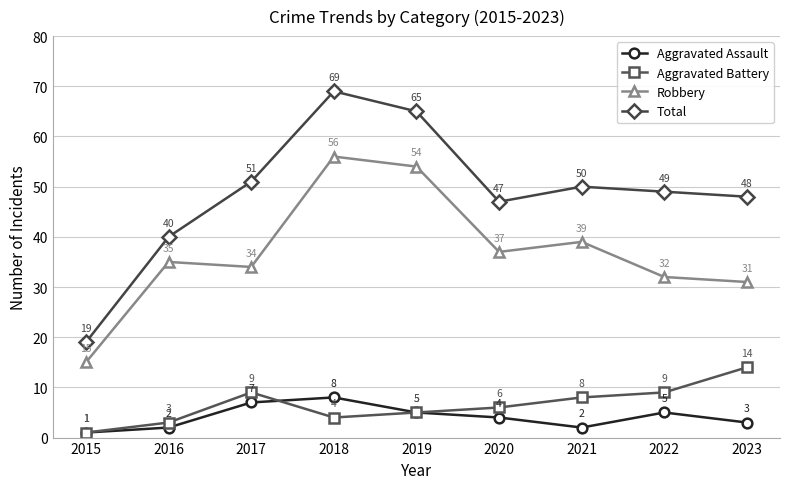

List the series in order of their peak value, lowest first.

Aggravated Assault, Aggravated Battery, Robbery, Total